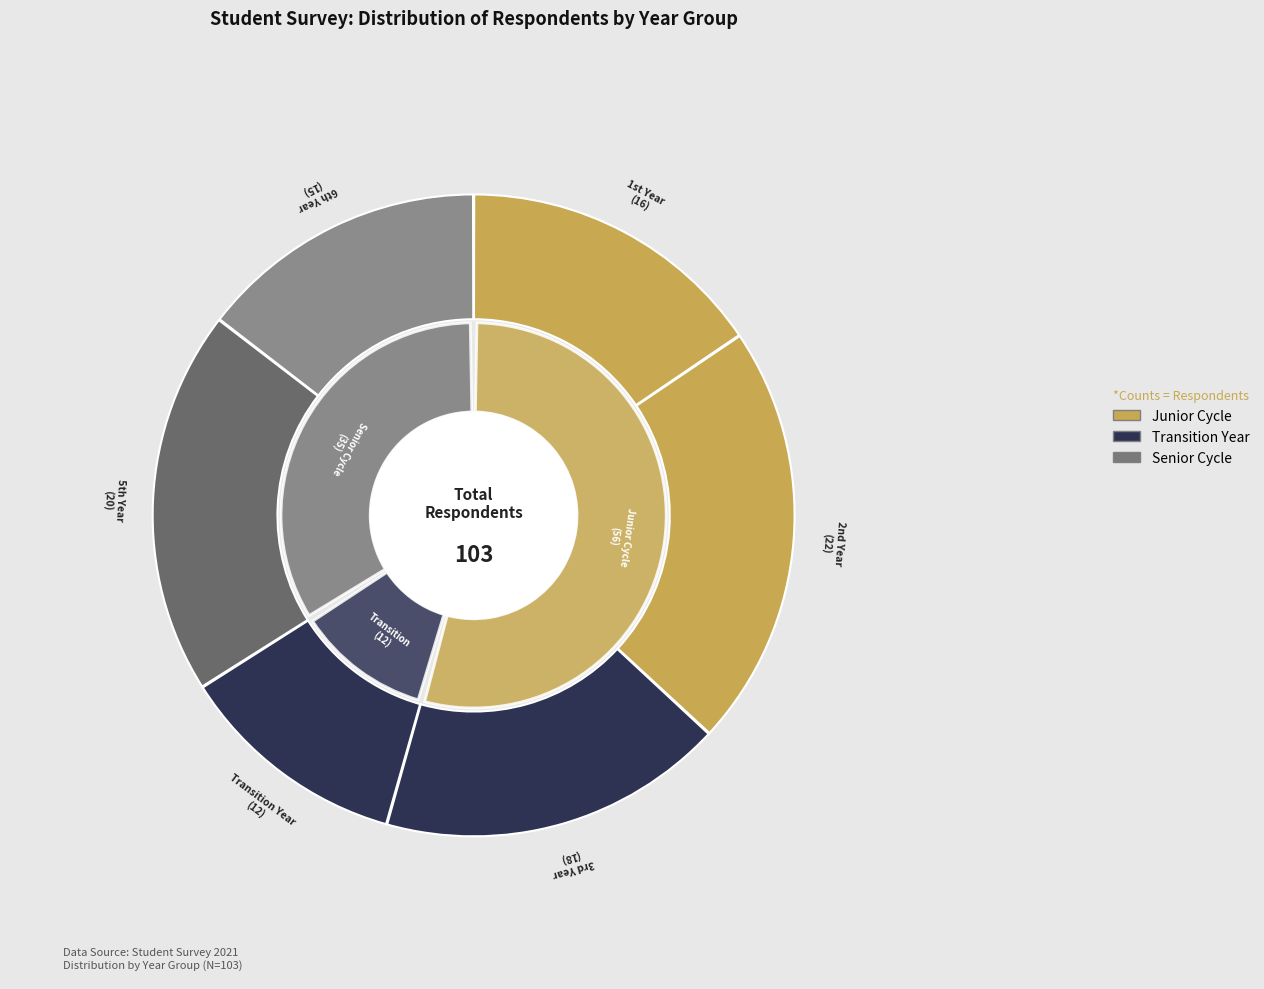

The Transition Year slice represents 12% of the pie. True or false?

True